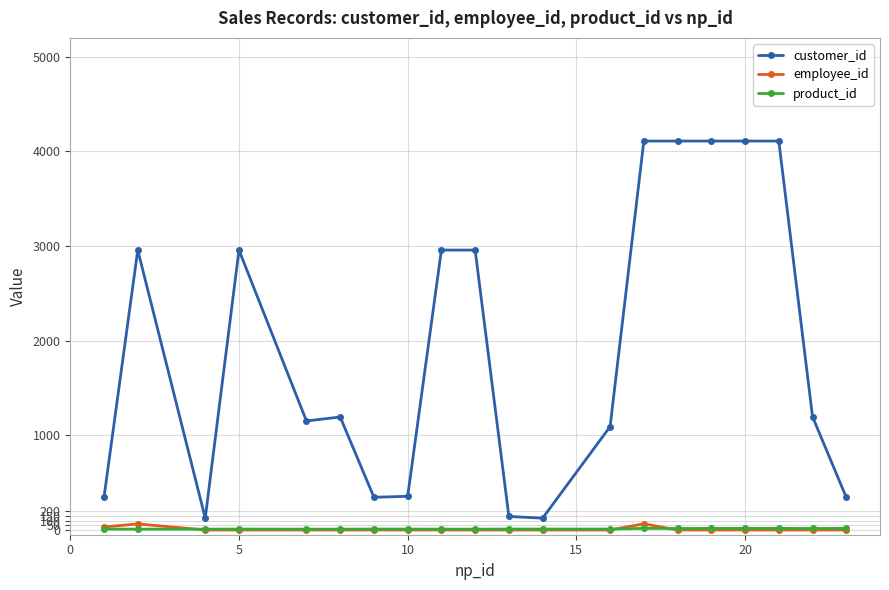

True or false: employee_id and customer_id cross at least once.

False